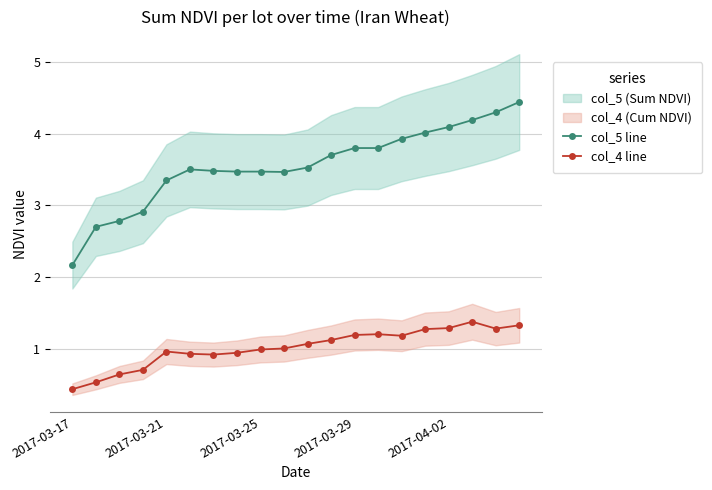

In col_4 line, how many points are lower than both neighbors (excluding endpoints)?

3